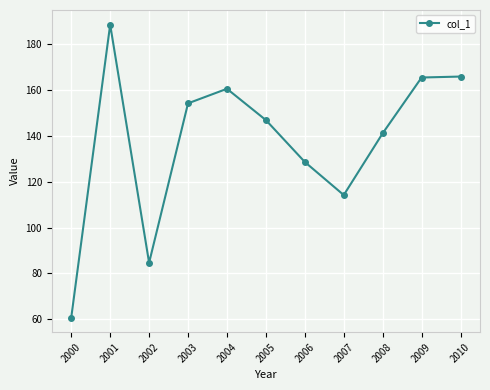

The chart shows a value of 82.6 at 2004. True or false?

False